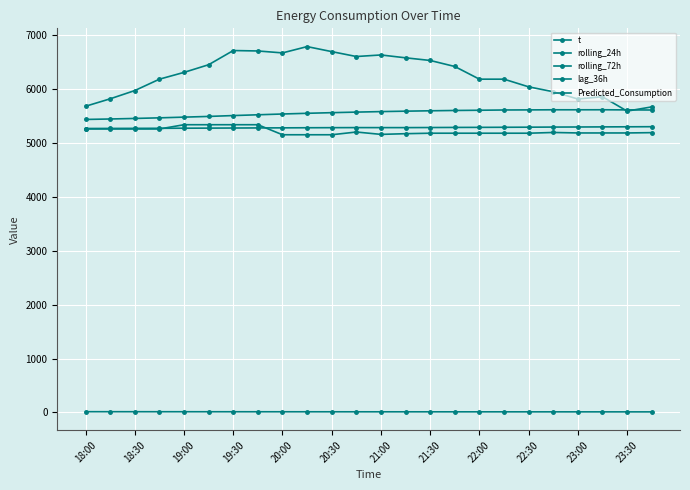

Count the number of categories in the chart.

24